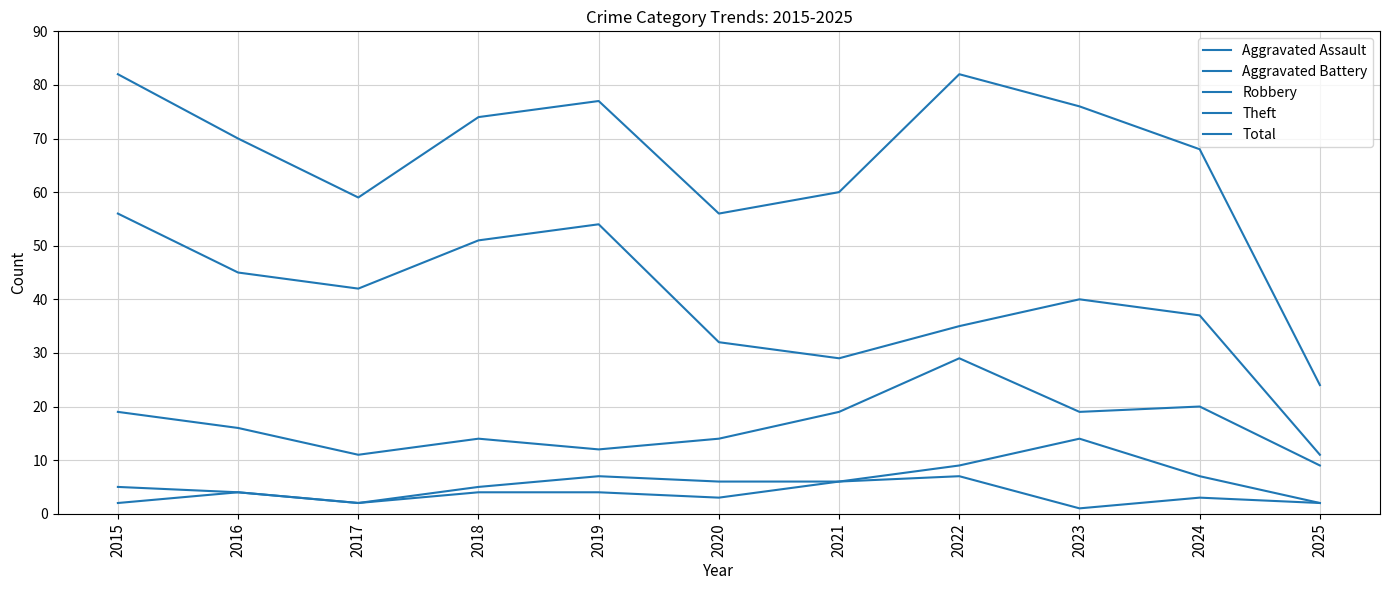

True or false: Aggravated Battery has a value of 5 at 2015.

True